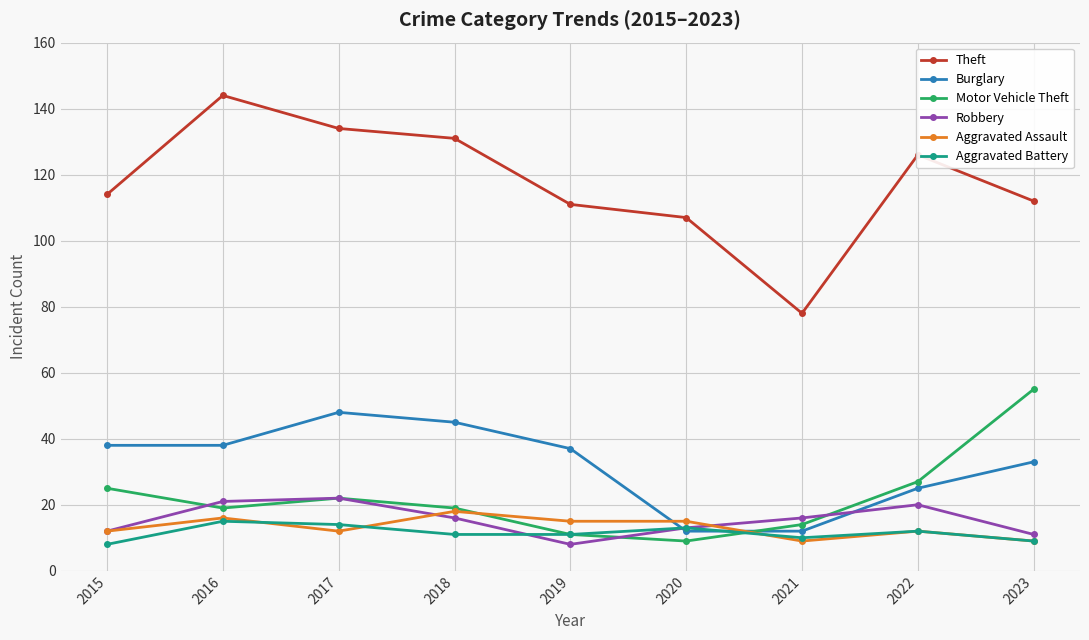

How many interior local valleys does the Robbery series have?

1